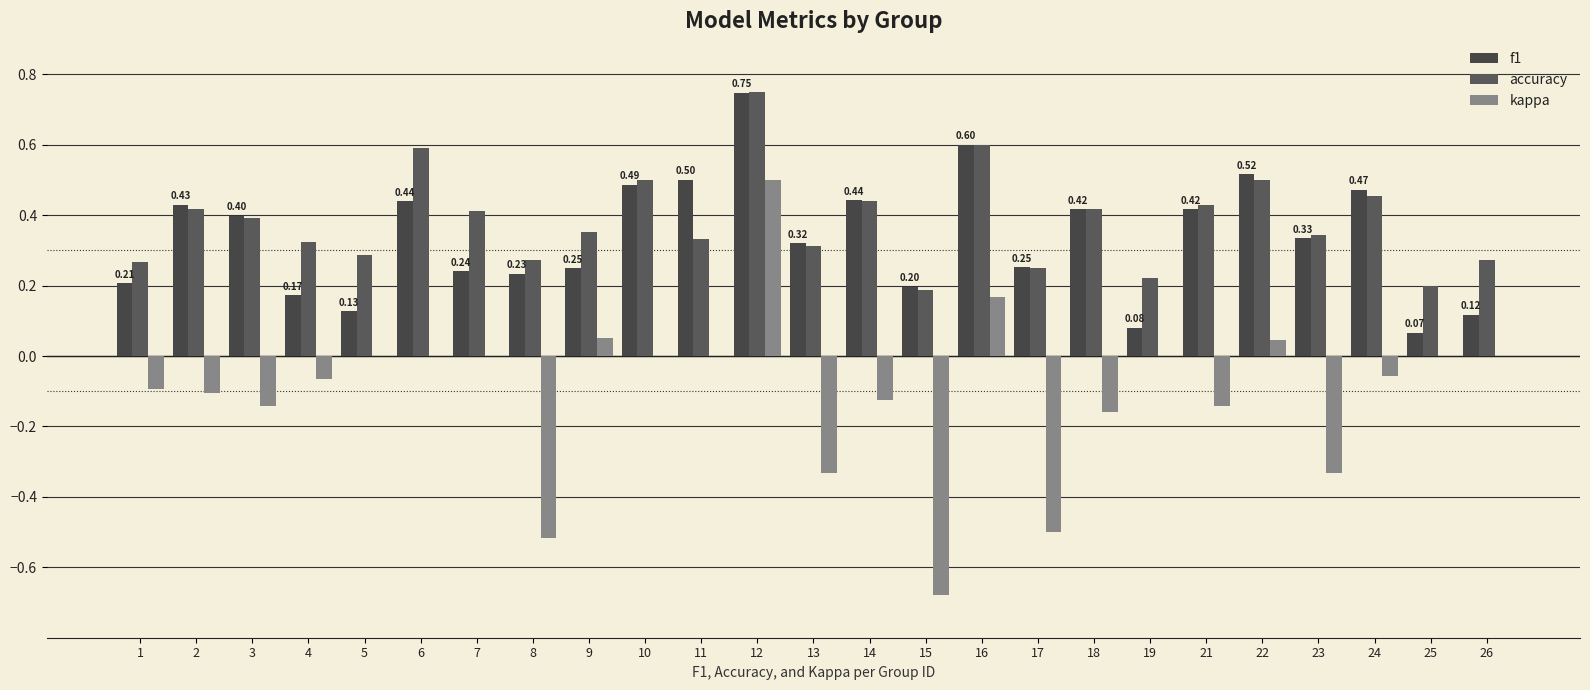

At how many categories does at least one series exceed 0?

25